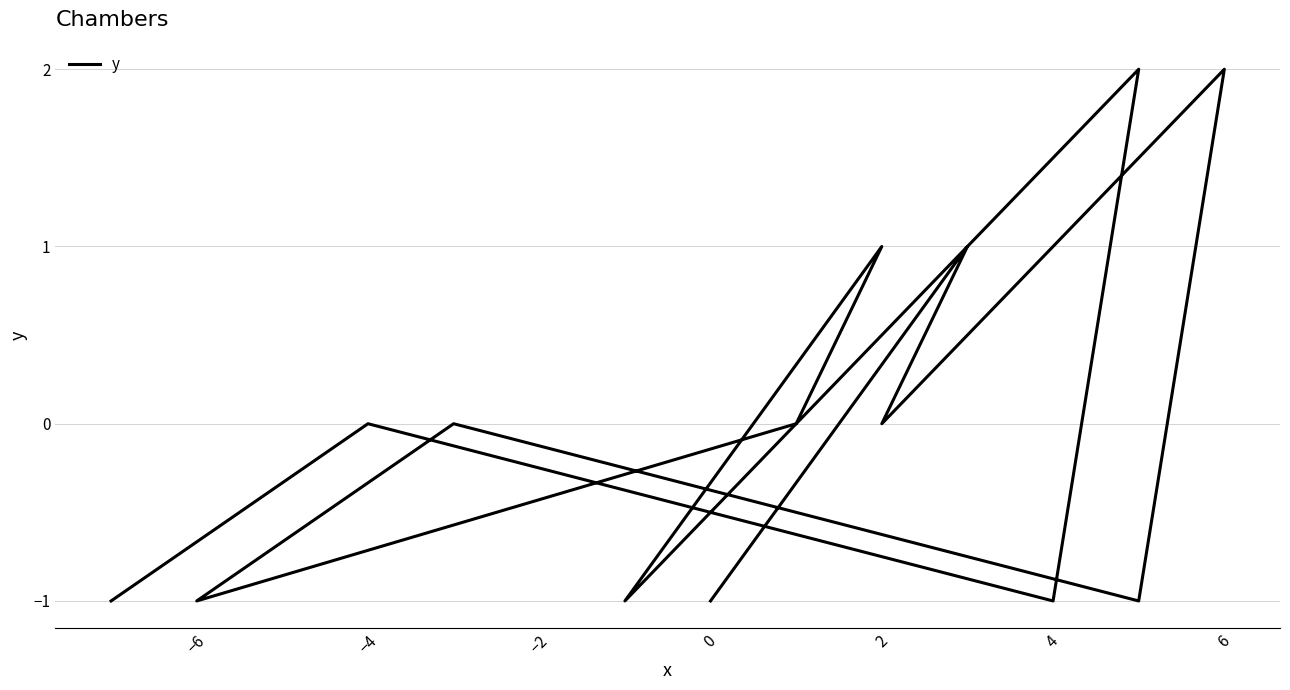

Does the chart have visible grid lines?

Yes